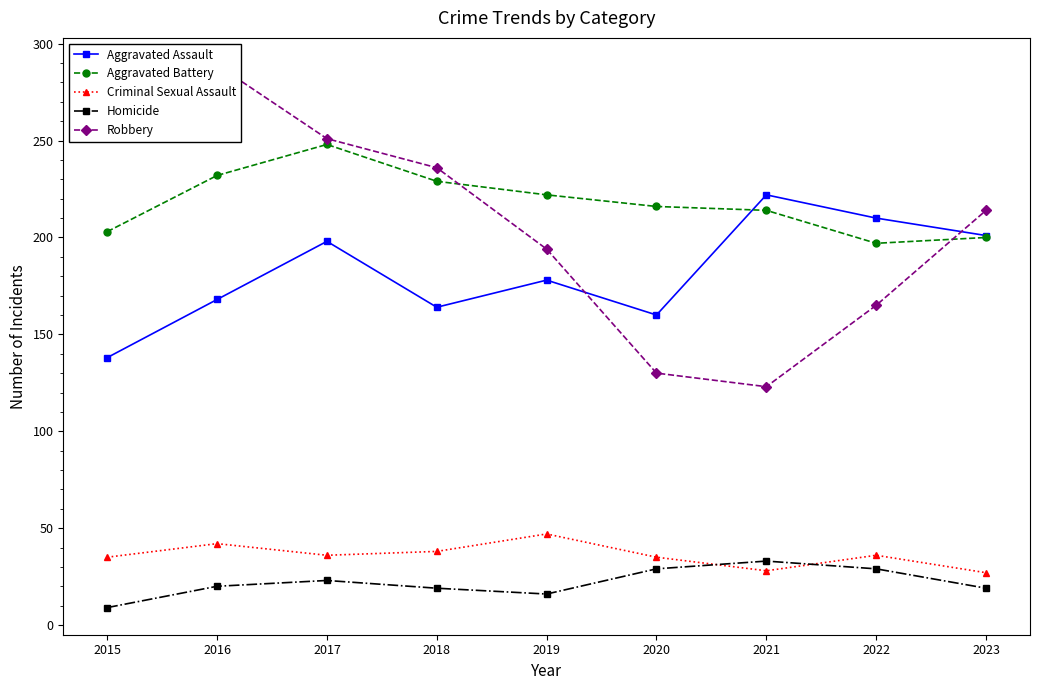

What is the difference between the highest and lowest values at 2016?

269